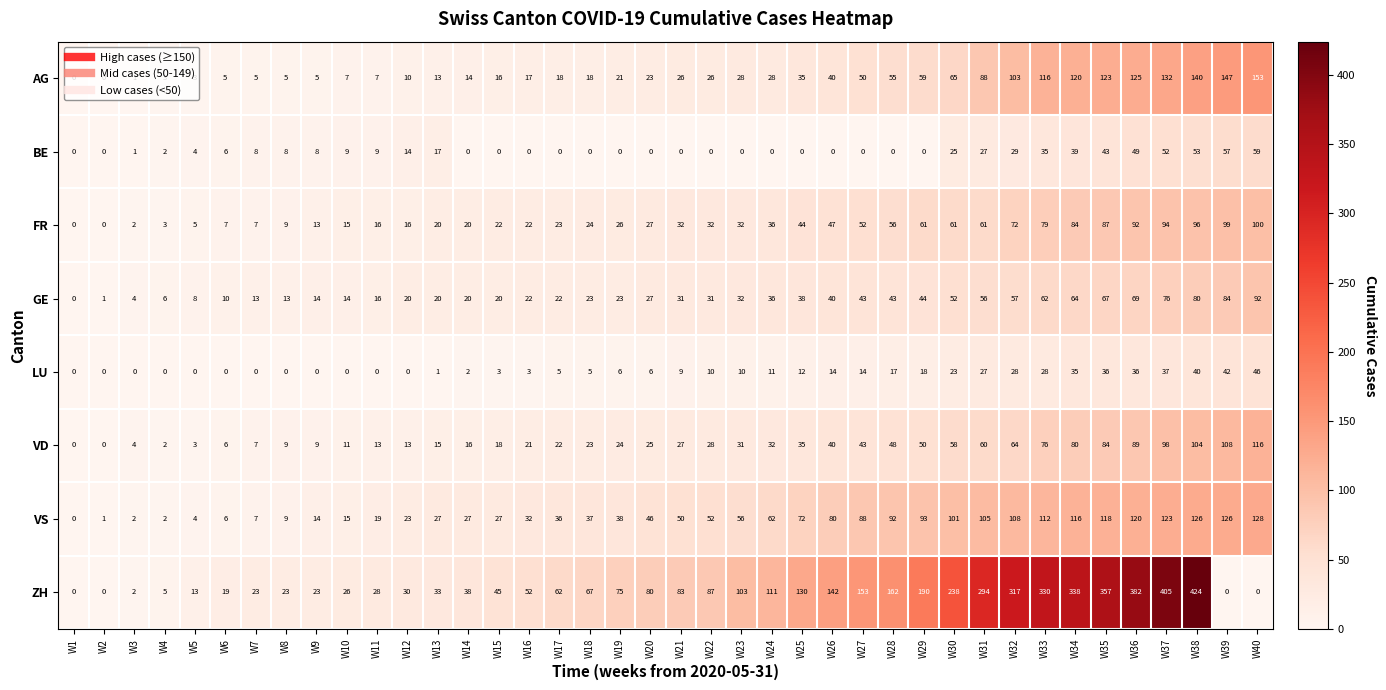

Which series has the largest total across all categories?

ZH